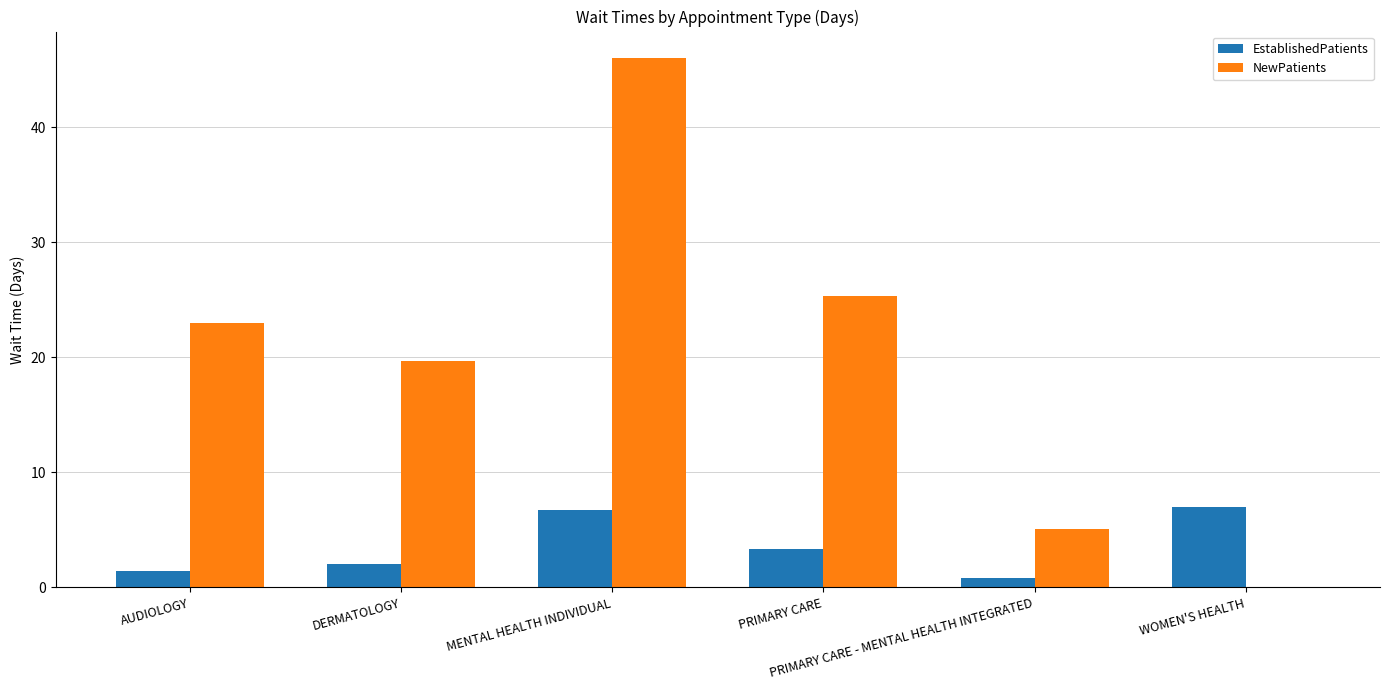

Which series has the largest total across all categories?

NewPatients